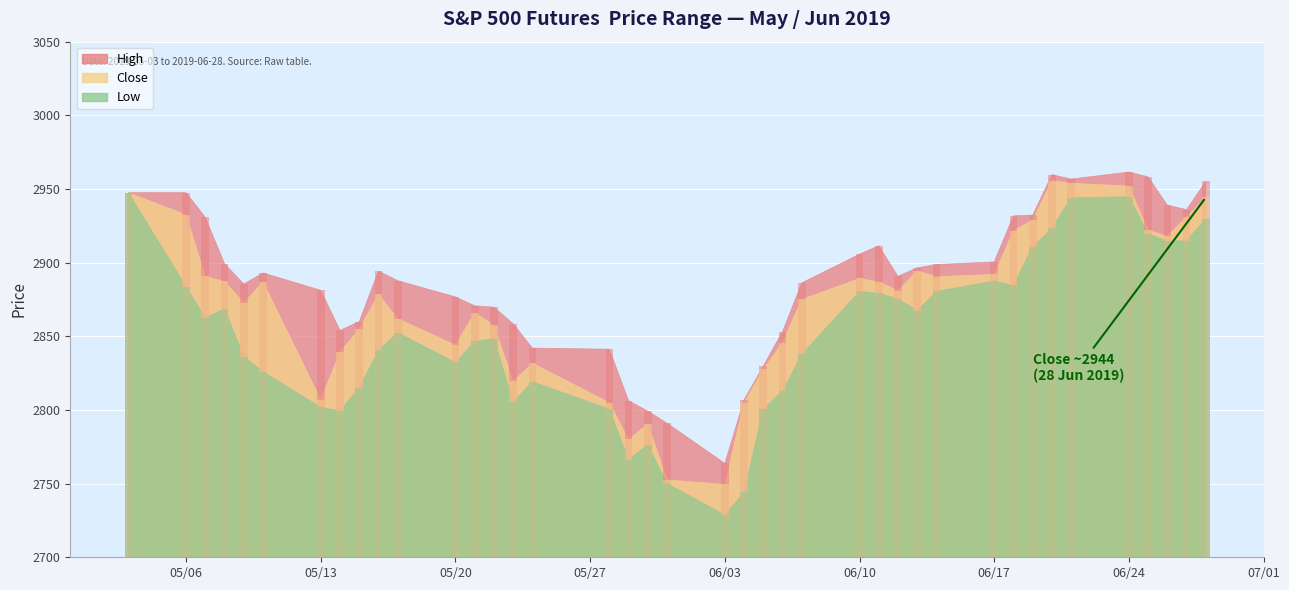

At which category is the sum across all series the highest?

06/24